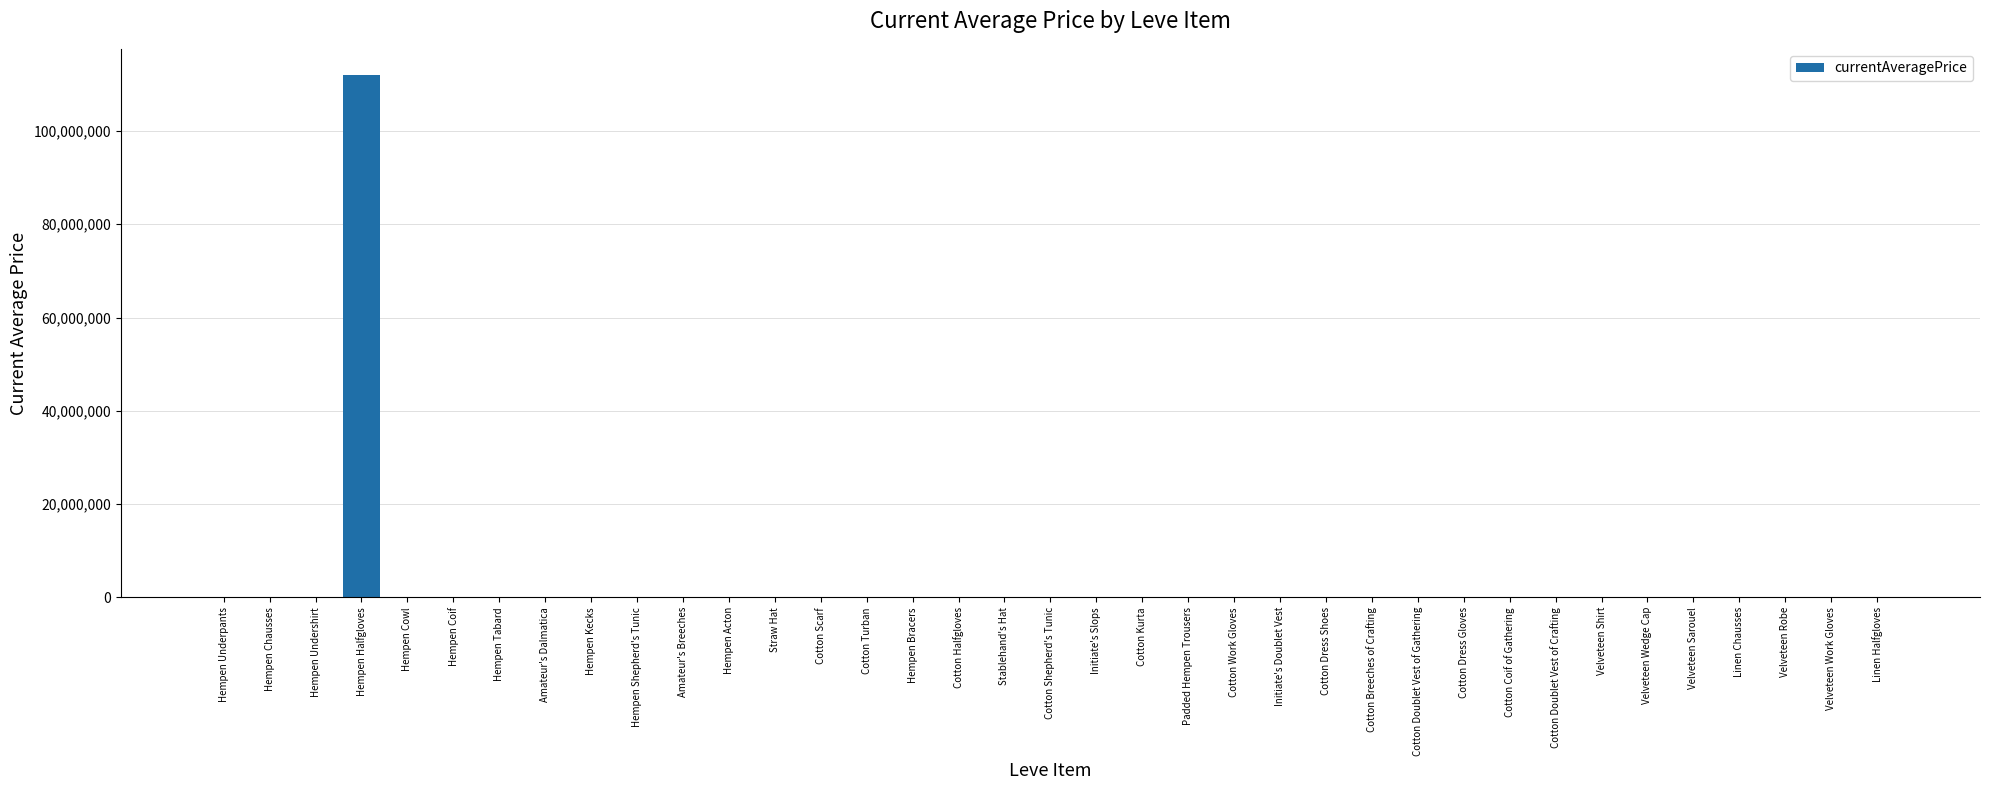

Which label corresponds to the largest value in the chart?

Hempen Halfgloves